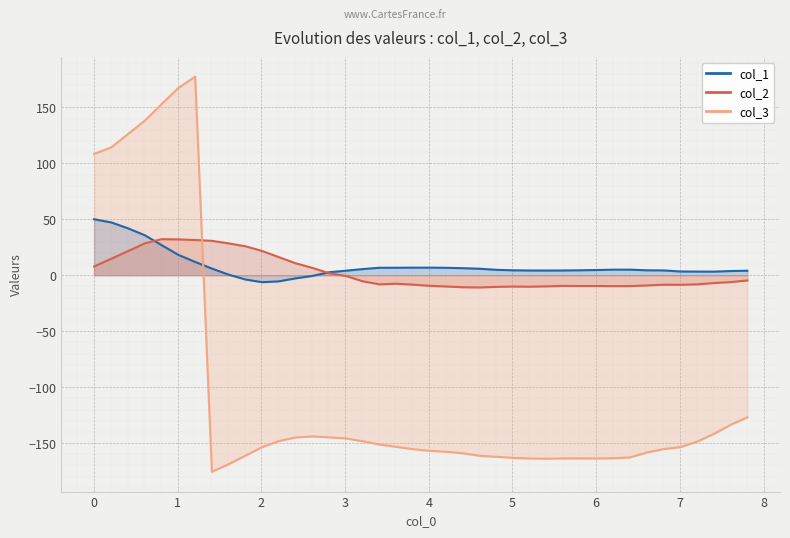

How many values in the col_2 series are below -6?

22